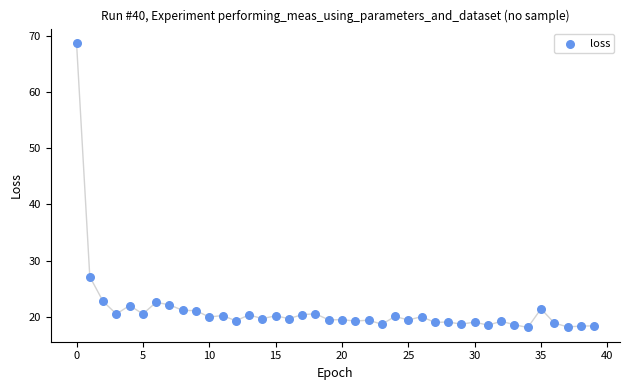

What is the range of Y values (max minus min)?

50.6